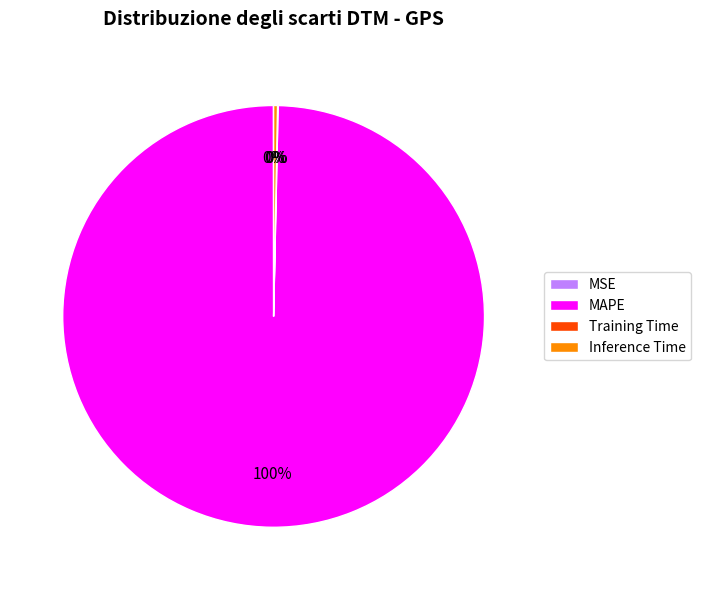

What is the largest slice in the pie chart?

MAPE